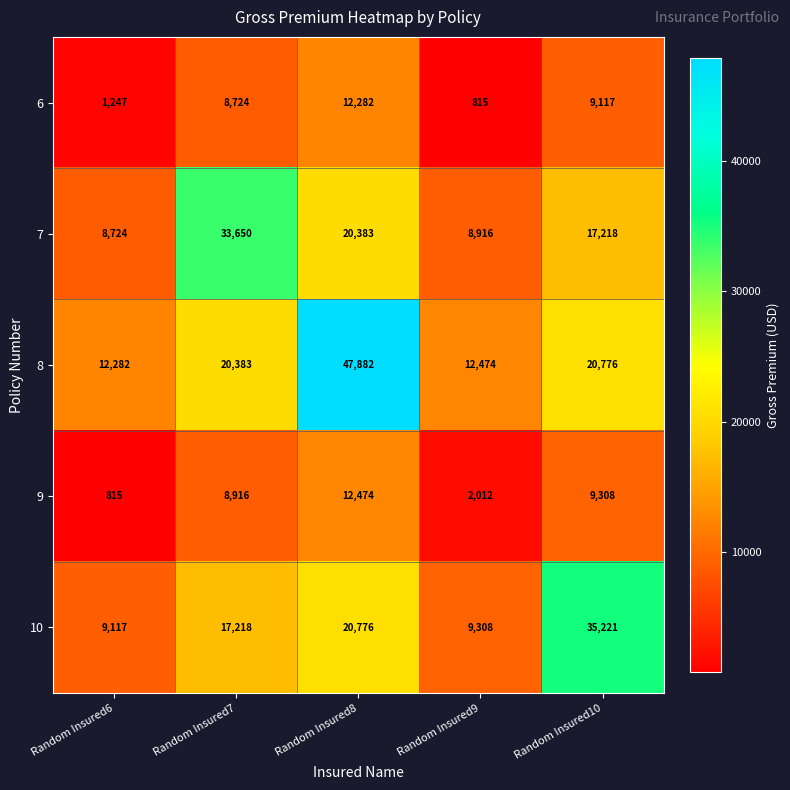

True or false: 6 has a value of 1355 at Random Insured9.

False